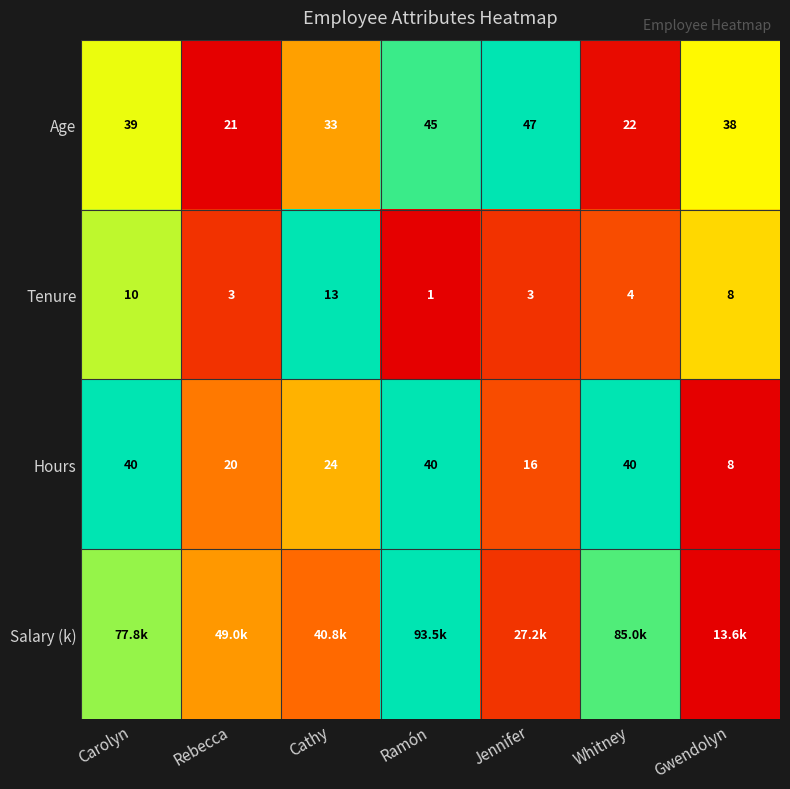

Where is Age nearest to the value 34?

Cathy